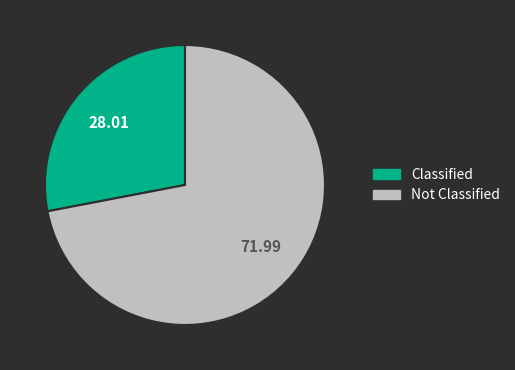

Is there any slice that represents more than half of the pie?

Yes